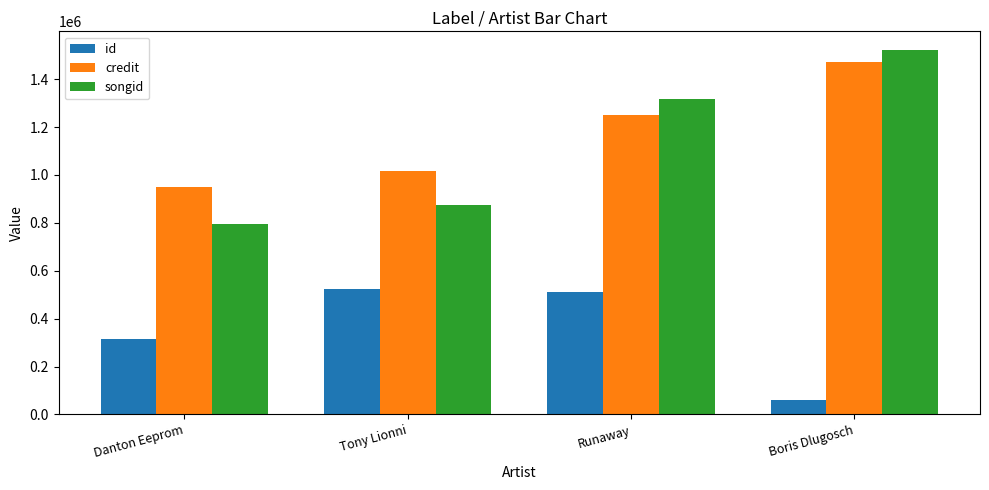

What are all the series names shown in the legend?

id, credit, songid